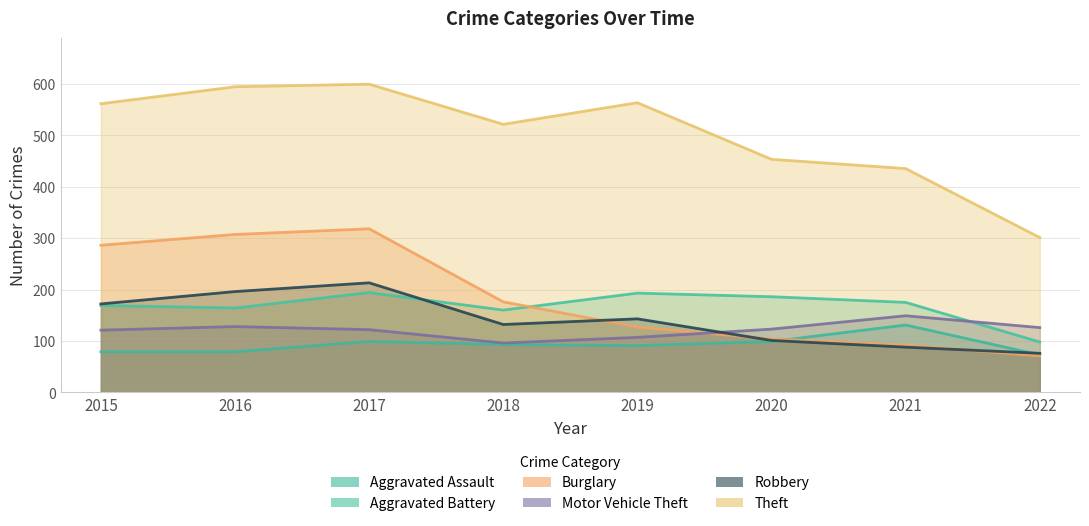

Where does the Motor Vehicle Theft series first go above 123?

2016